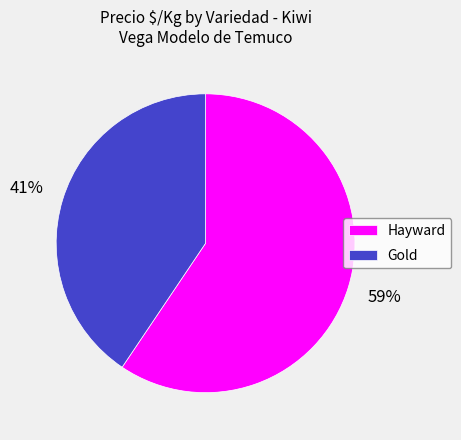

Combined, do Gold and Hayward account for over 50%?

Yes